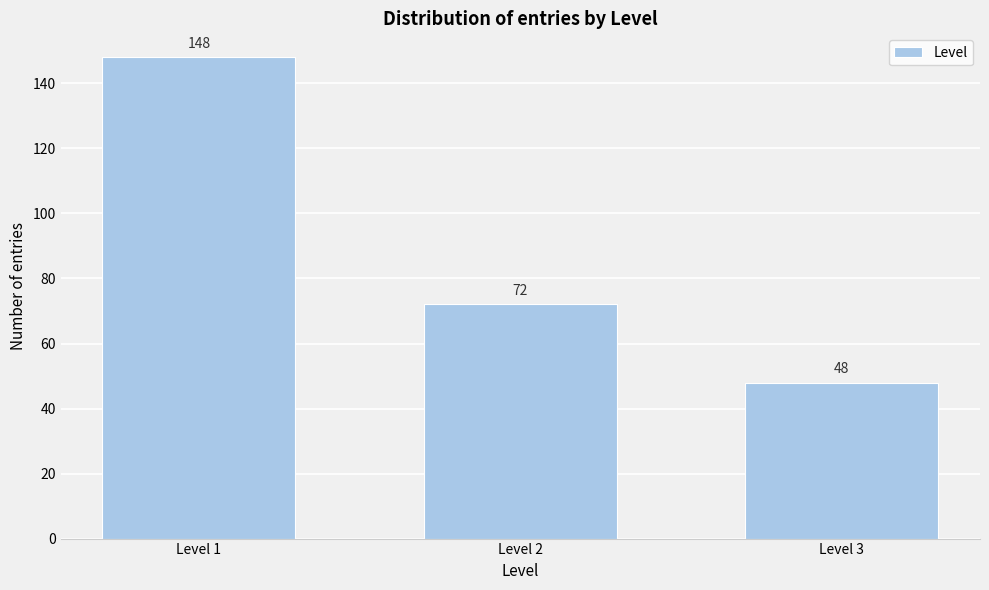

Reading left to right, what are all the values shown in this chart?

Level 1=148	Level 2=72	Level 3=48